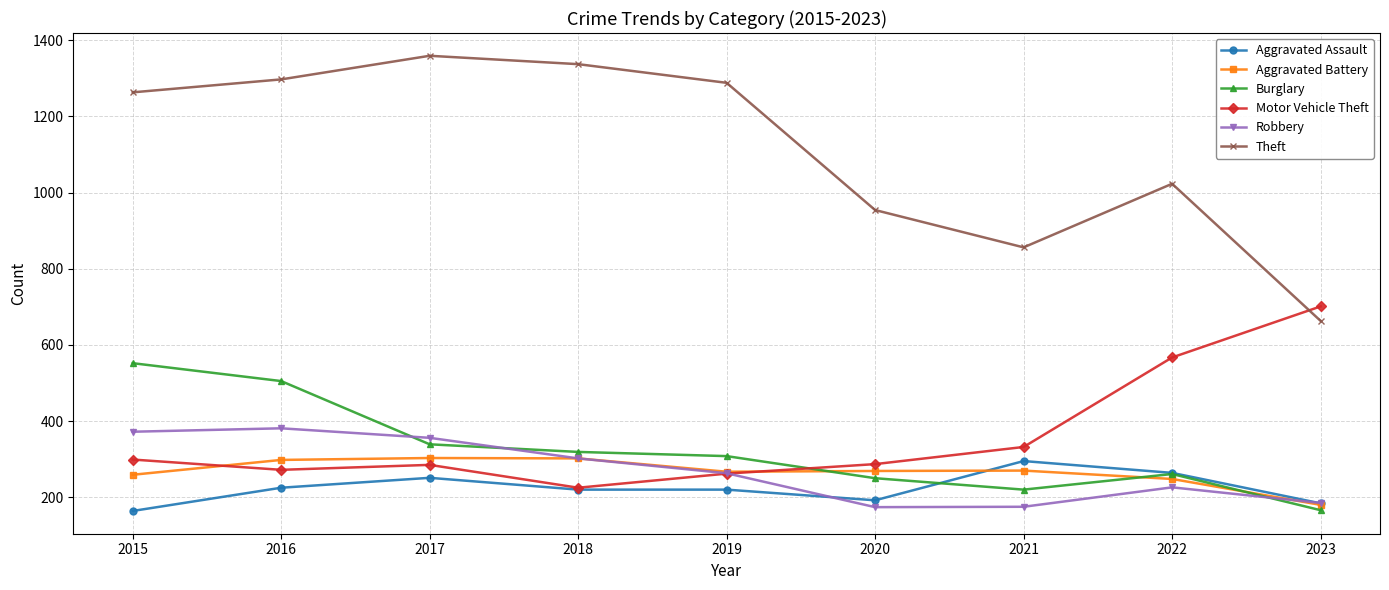

How many interior local peaks does the Burglary series have?

1